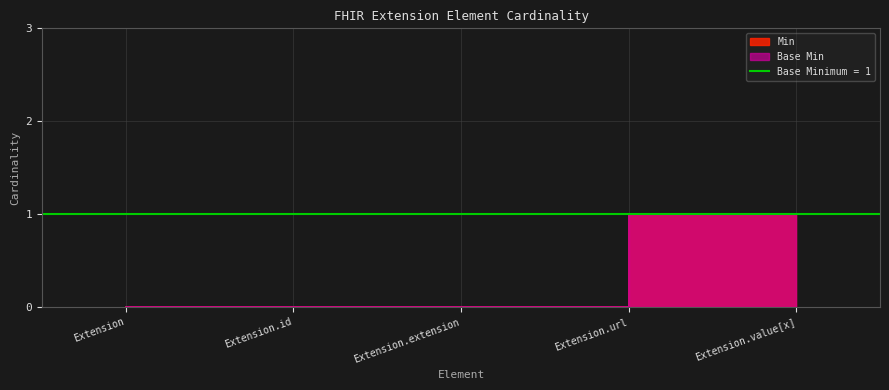

The Min series shows 0 at Extension.id. True or false?

True